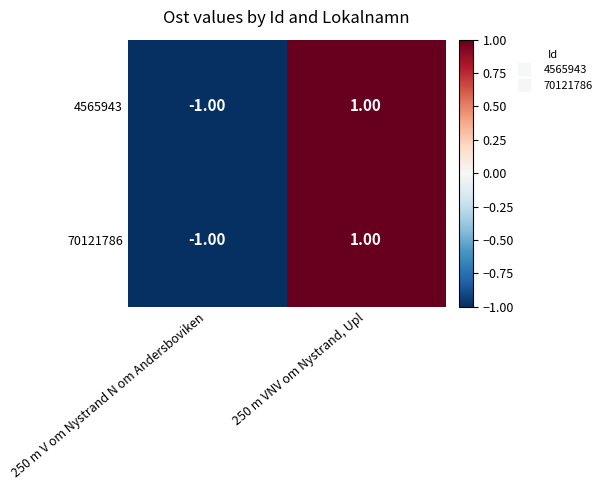

How many data points does each series have?

2